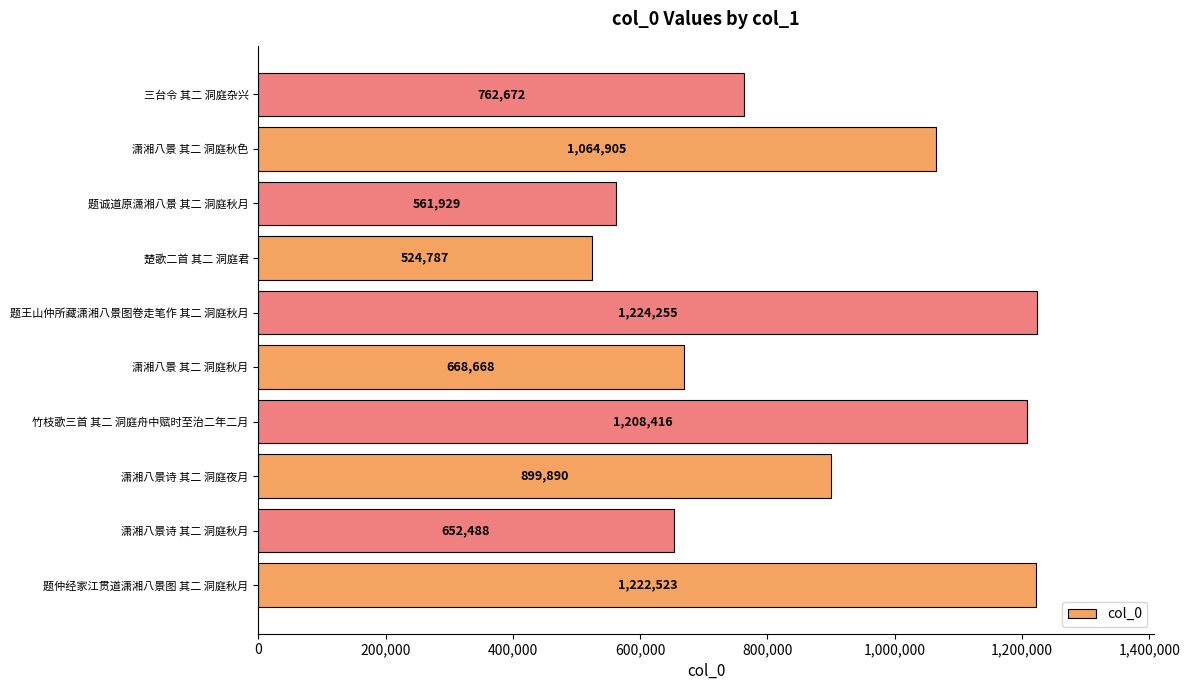

List the labels in order of value, largest first.

题王山仲所藏潇湘八景图卷走笔作 其二 洞庭秋月, 题仲经家江贯道潇湘八景图 其二 洞庭秋月, 竹枝歌三首 其二 洞庭舟中赋时至治二年二月, 潇湘八景 其二 洞庭秋色, 潇湘八景诗 其二 洞庭夜月, 三台令 其二 洞庭杂兴, 潇湘八景 其二 洞庭秋月, 潇湘八景诗 其二 洞庭秋月, 题诚道原潇湘八景 其二 洞庭秋月, 楚歌二首 其二 洞庭君